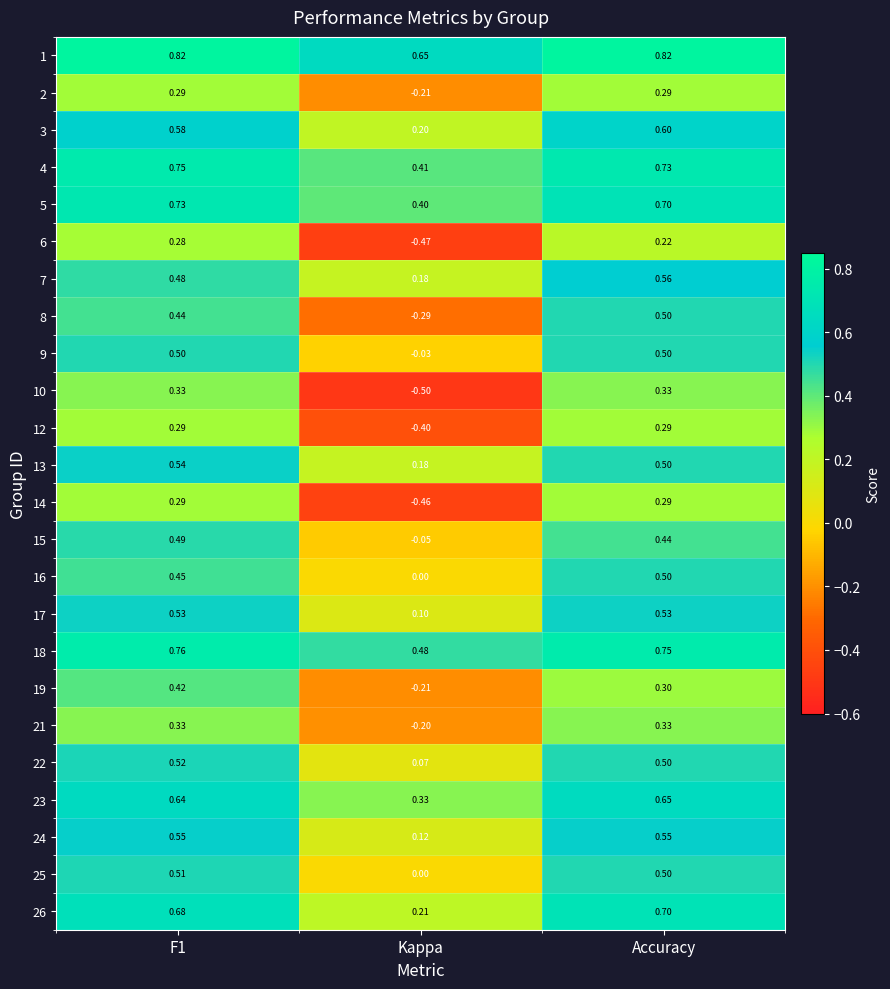

Is the value of 16 at Accuracy greater than the value of 3 at Kappa?

Yes